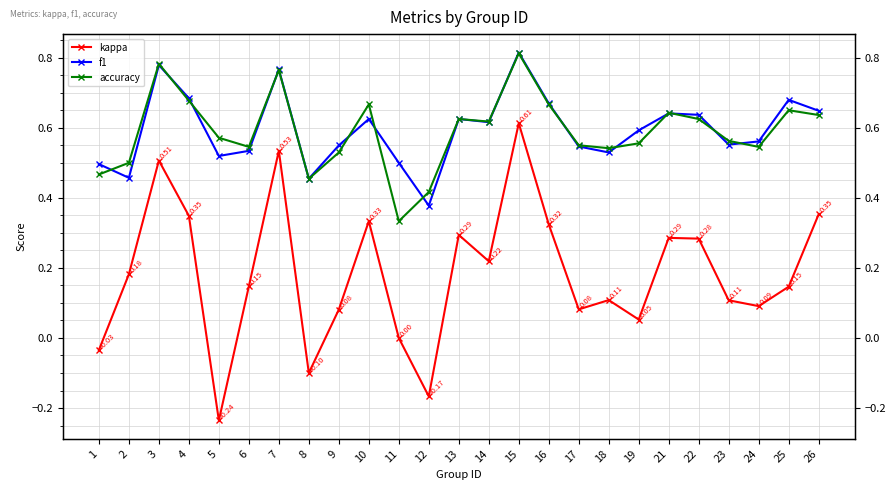

How many interior local valleys does the kappa series have?

7